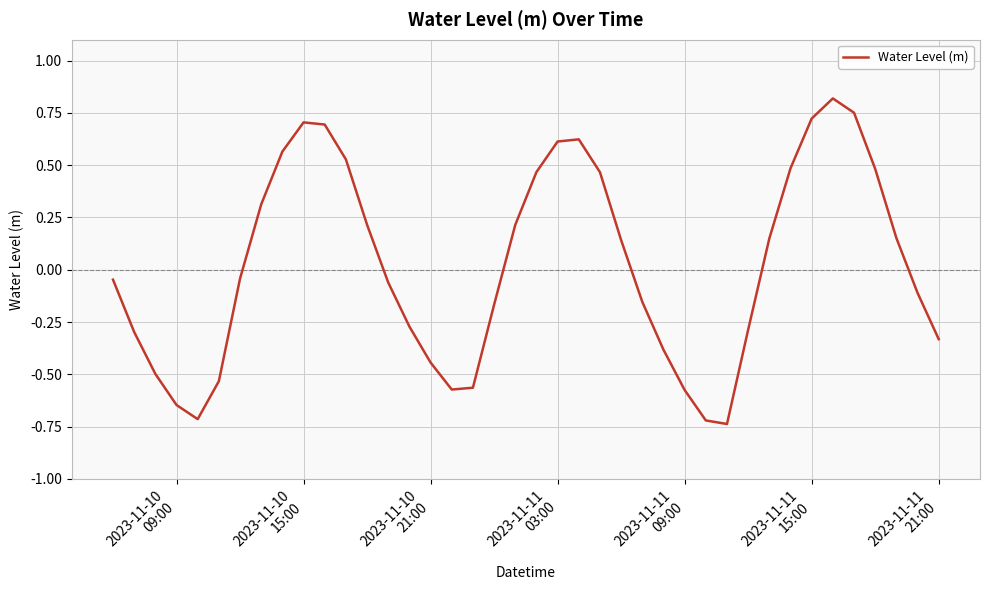

What is the difference between the maximum and minimum values?

1.6